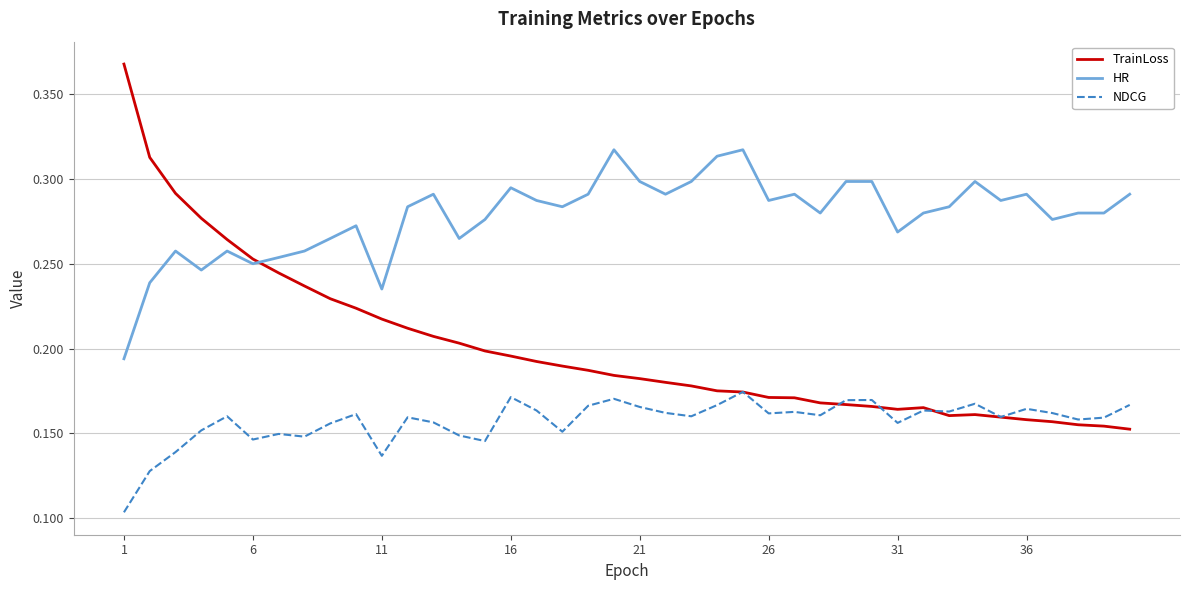

True or false: HR and NDCG cross at least once.

False